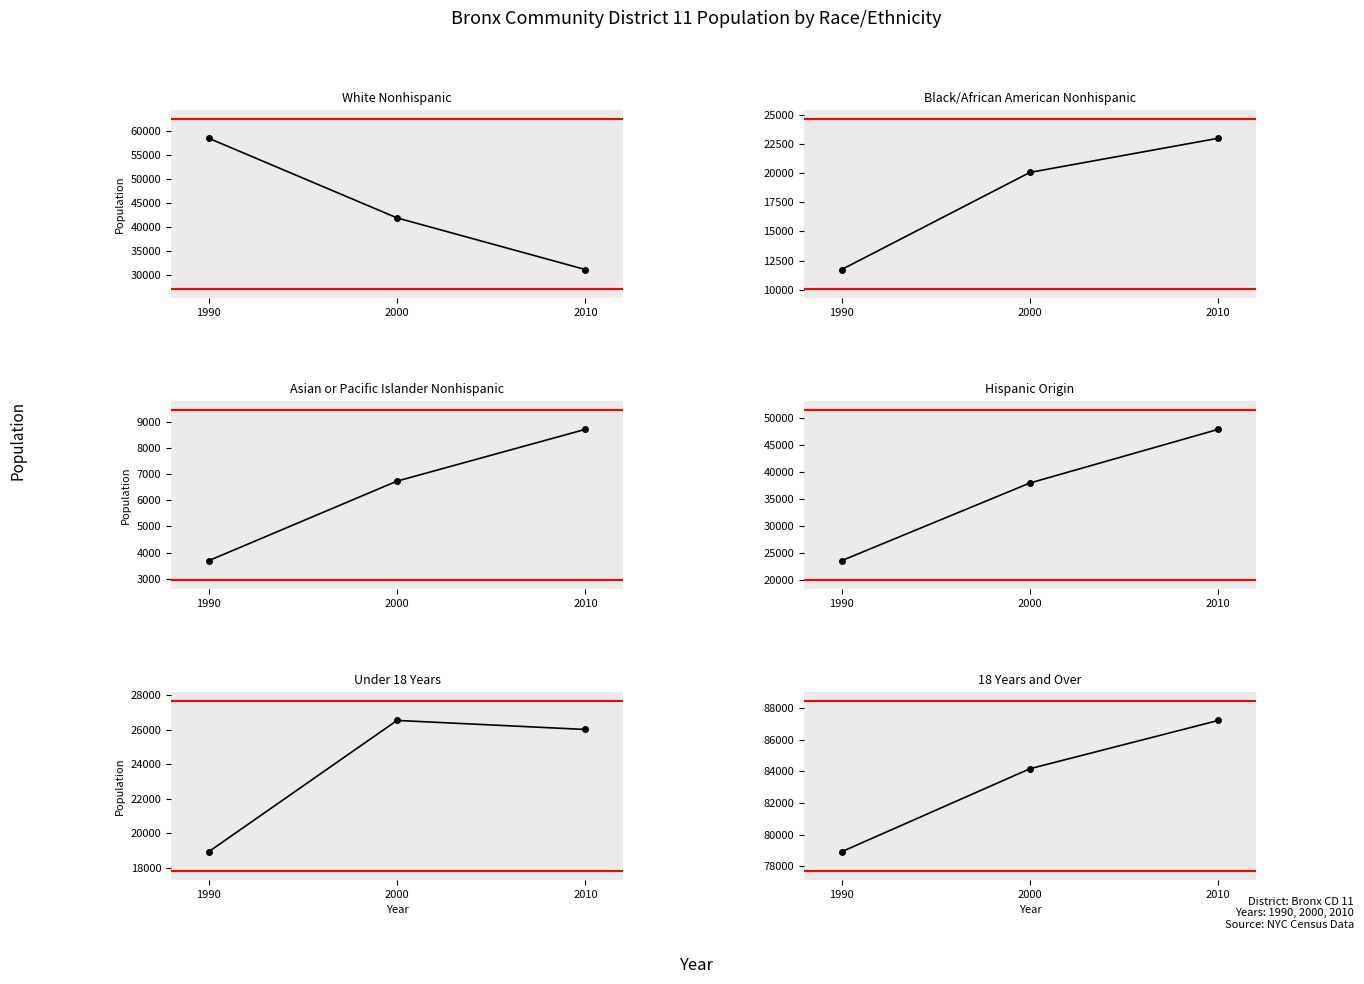

Rank the series by their maximum value, from lowest to highest.

Asian or Pacific Islander Nonhispanic, Black/African American Nonhispanic, Under 18 Years, Hispanic Origin, White Nonhispanic, 18 Years and Over